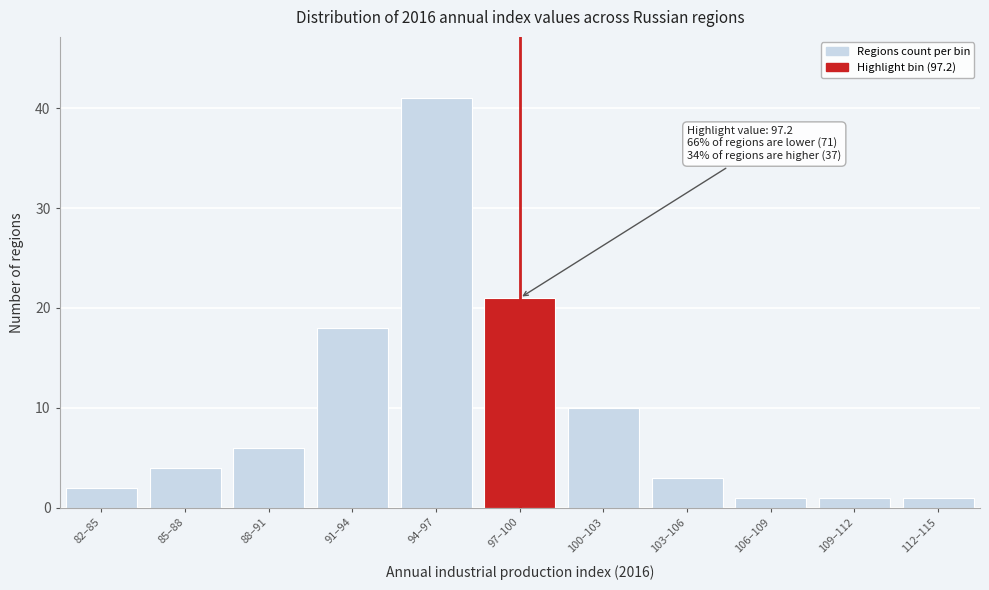

Reading left to right, what are all the values shown in this chart?

82–85=2	85–88=4	88–91=6	91–94=18	94–97=41	97–100=21	100–103=10	103–106=3	106–109=1	109–112=1	112–115=1